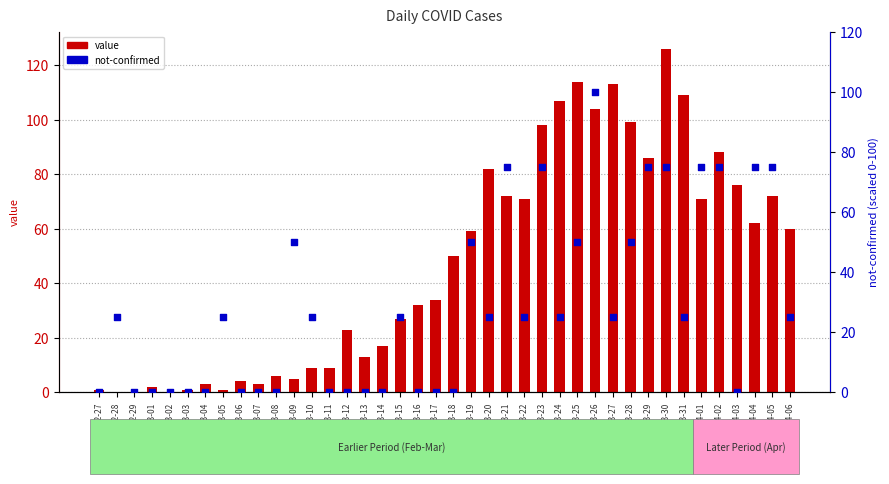

Is the value of value at 2020-04-05 greater than the value of not-confirmed at 2020-02-27?

Yes